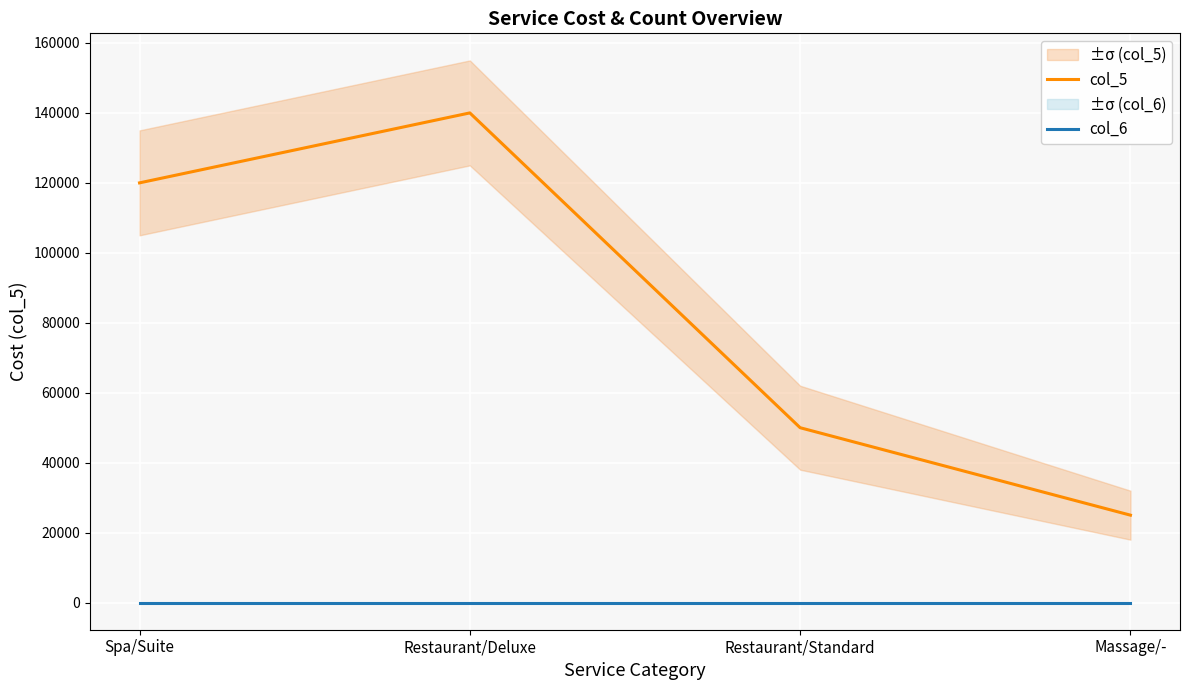

How many categories are shown in the chart?

4